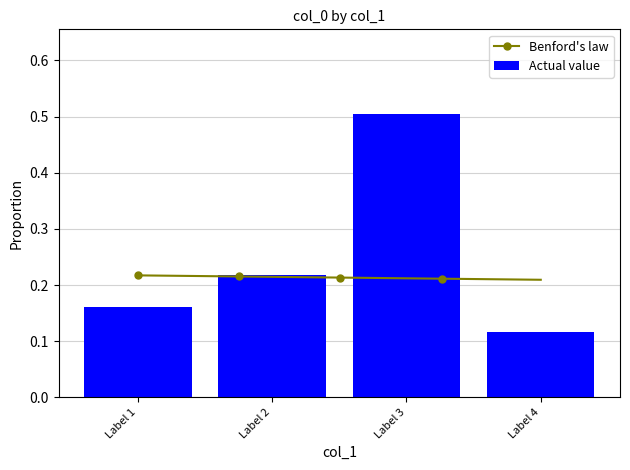

Reading left to right, extract all data points from this chart.

0.2	0.2	0.5	0.1